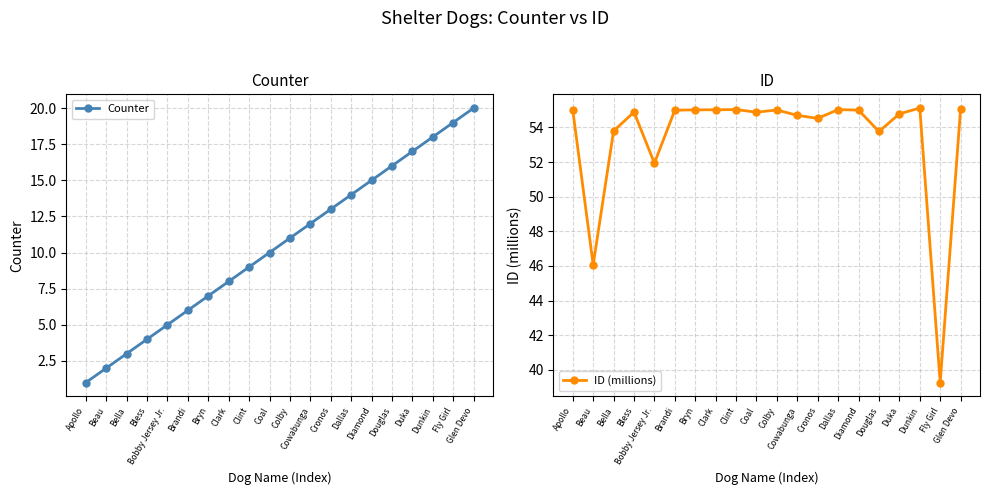

At Coal, list the series in order from largest to smallest.

ID (millions), Counter